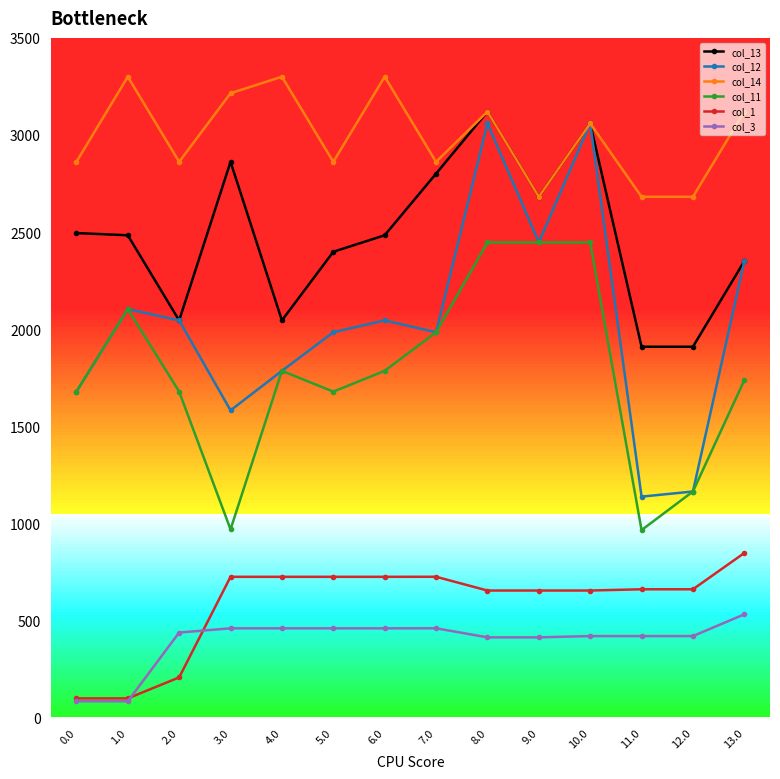

What is the label of the 12th point from the left?

11.0